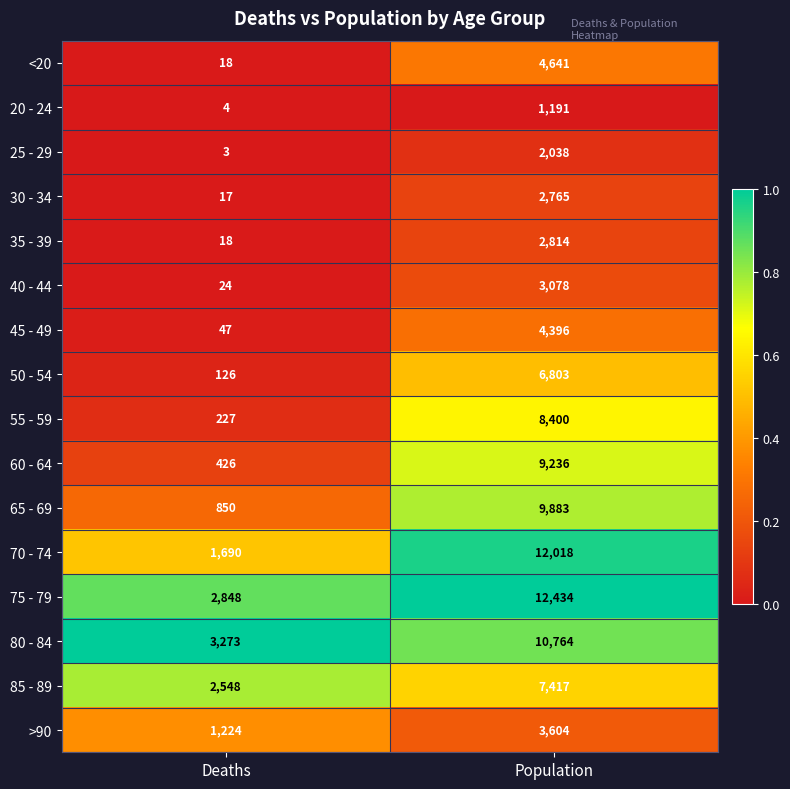

Is it true that 45 - 49 equals 7376 at Population?

False